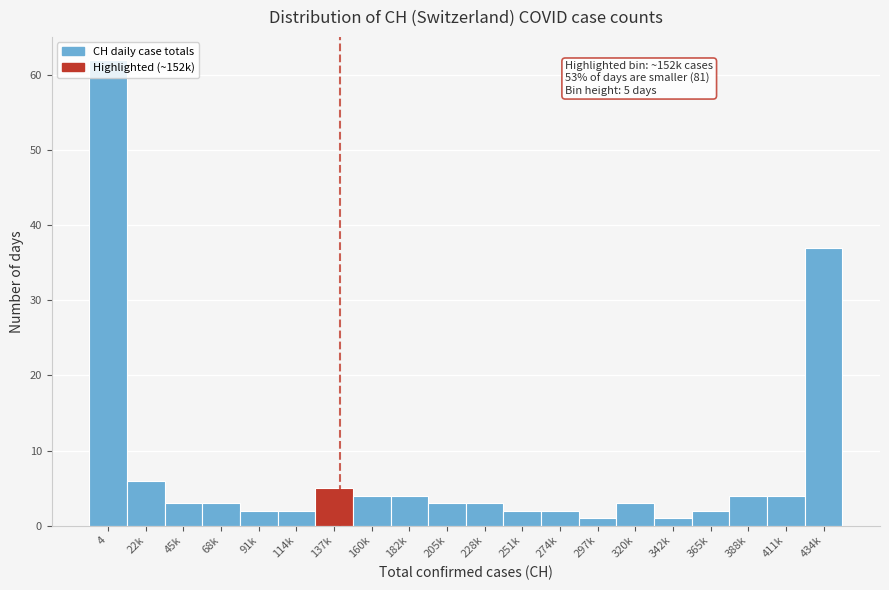

What is the label of the 10th bar from the right?

228k